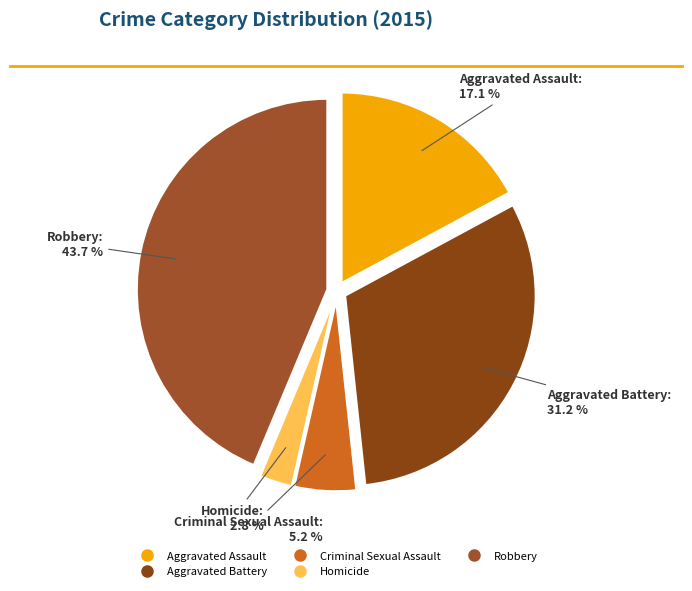

Count the number of slices in the pie.

5